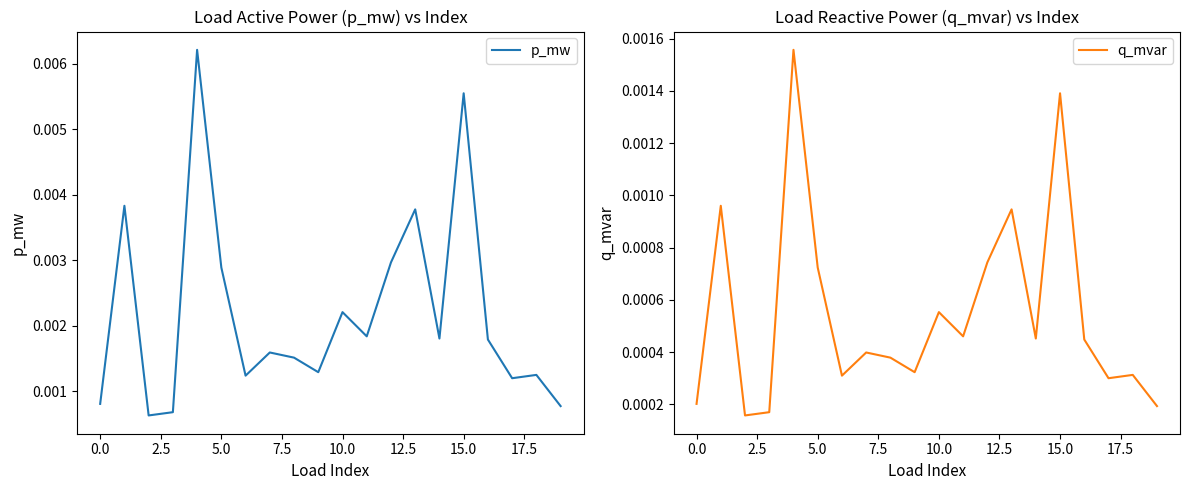

List the series in order of their overall mean, lowest first.

q_mvar, p_mw